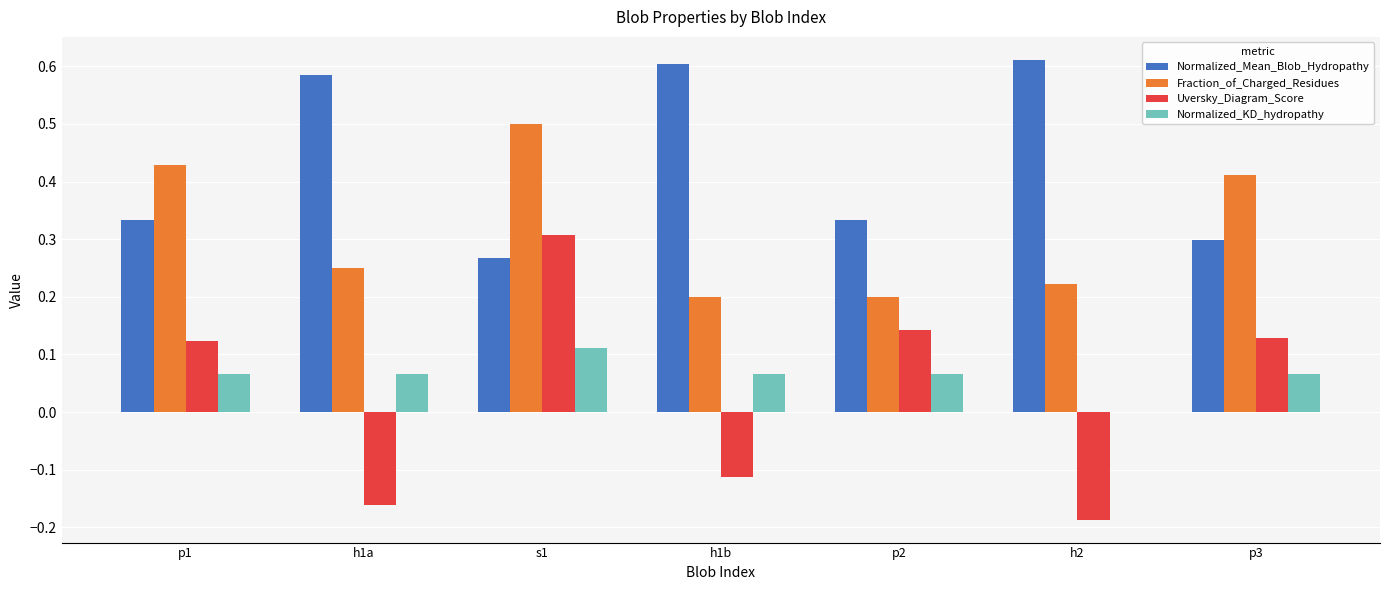

Between p1 and s1, which series saw the biggest shift?

Uversky_Diagram_Score